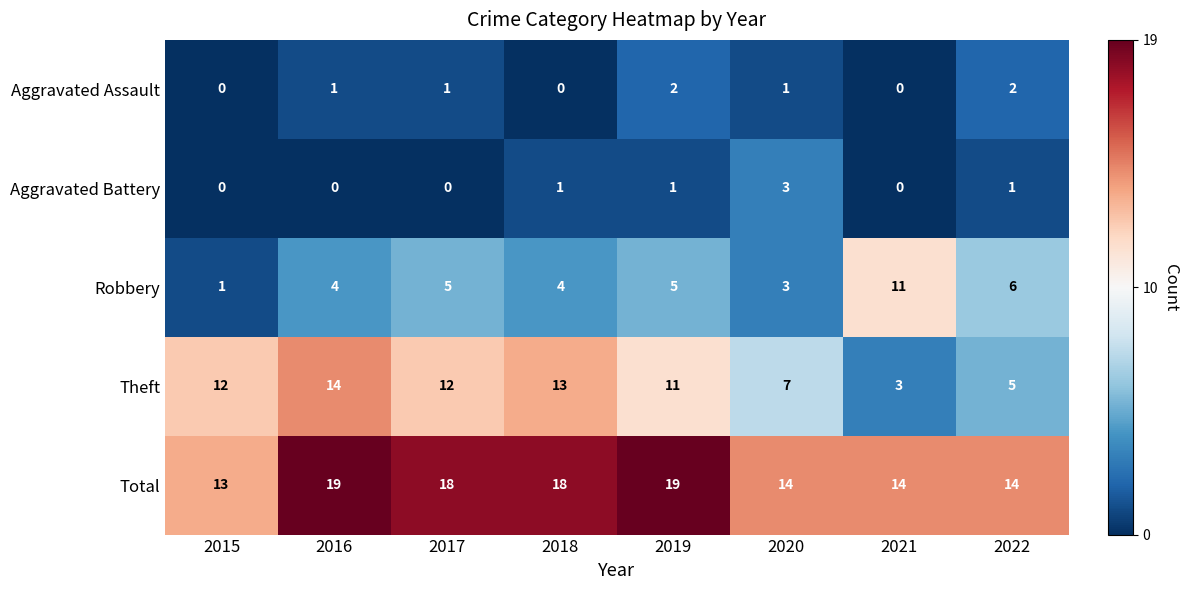

What is the average value of the Robbery series?

5